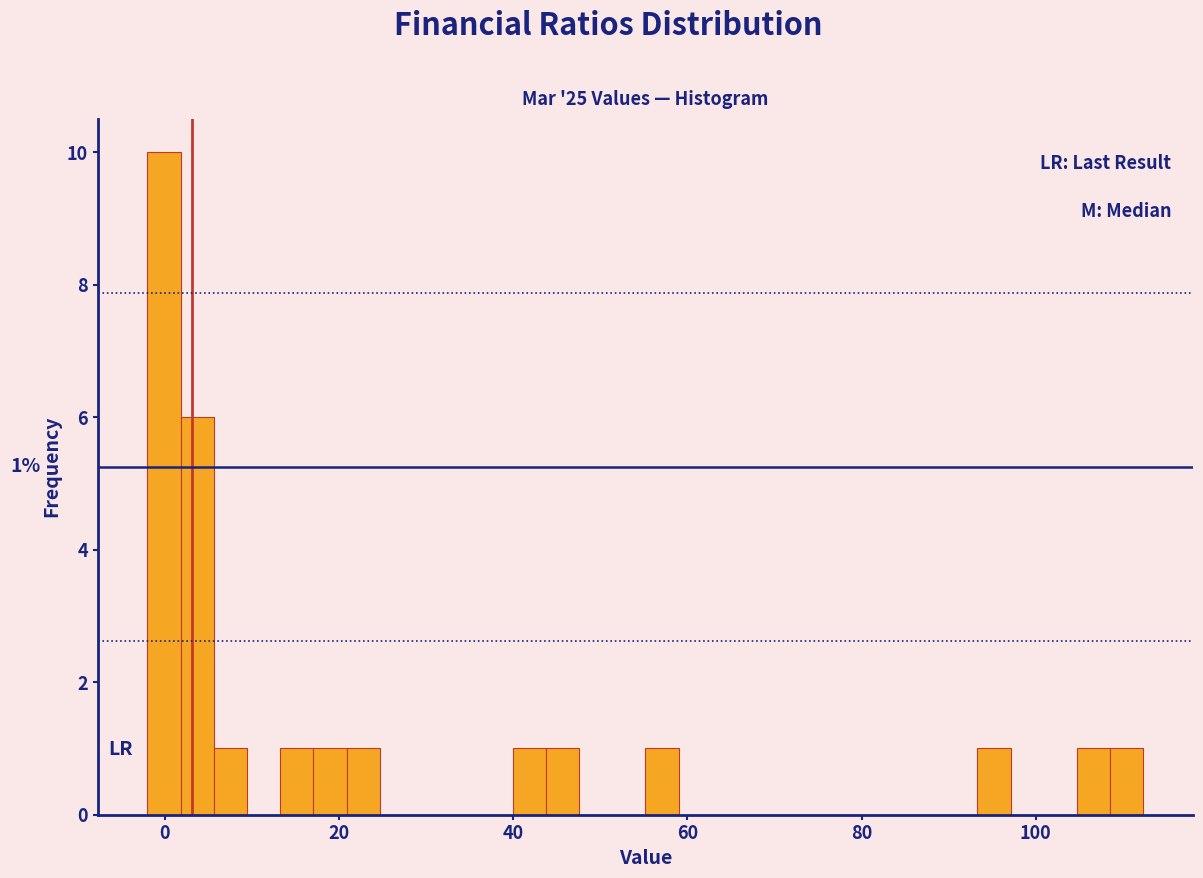

Around what value on the x-axis is the tallest bar? Give the approximate position of its centre, as read against the axis.

0